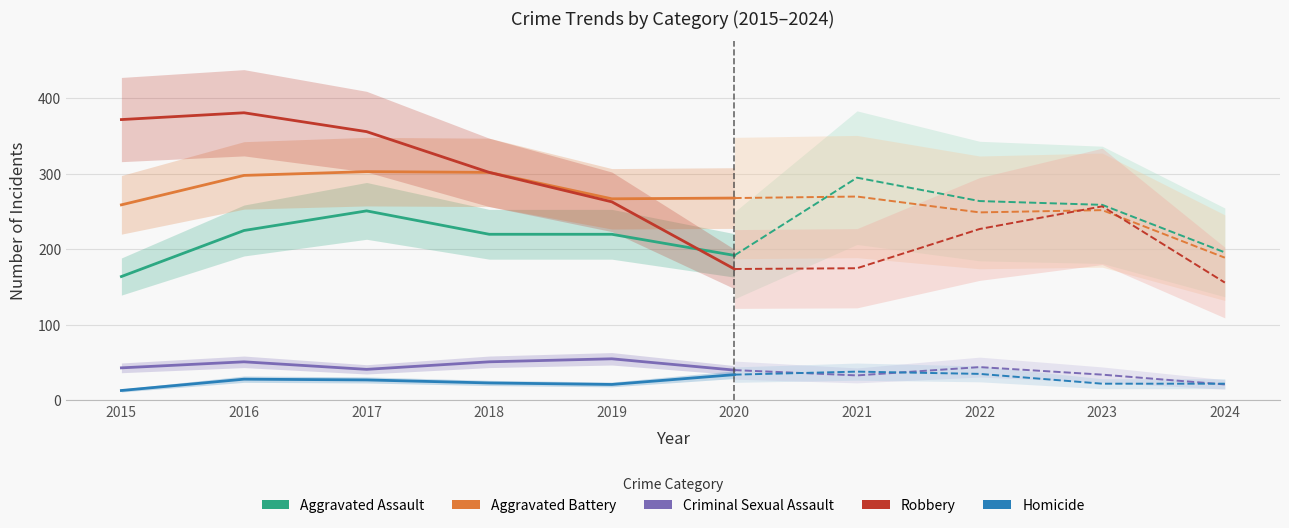

True or false: Homicide and Aggravated Battery intersect in this chart.

False